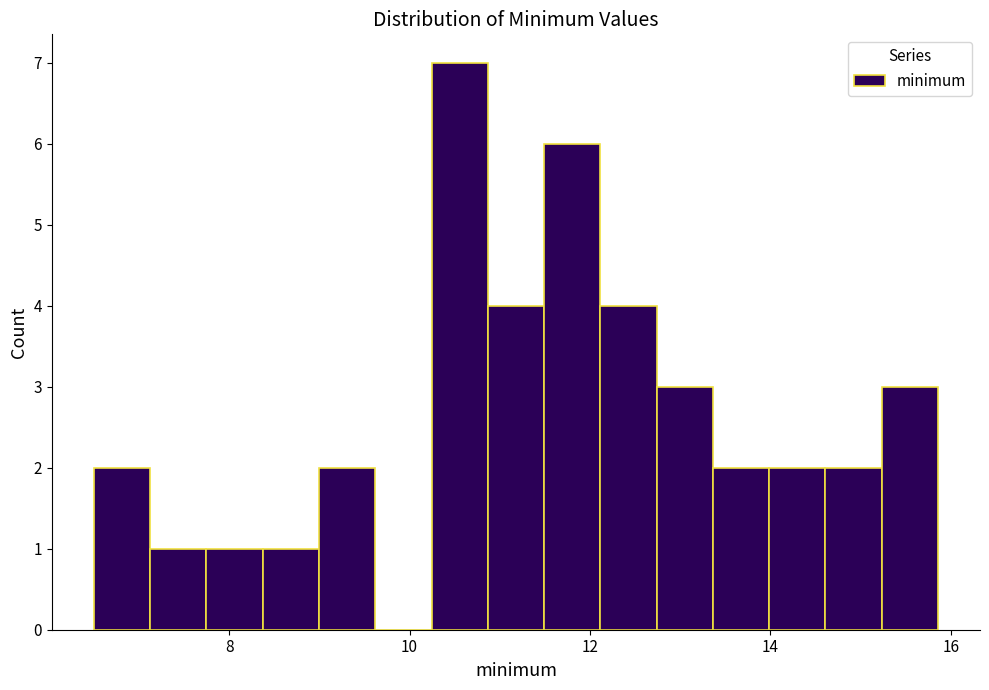

Read against the x-axis, roughly where is the centre of the tallest bar?

10.6